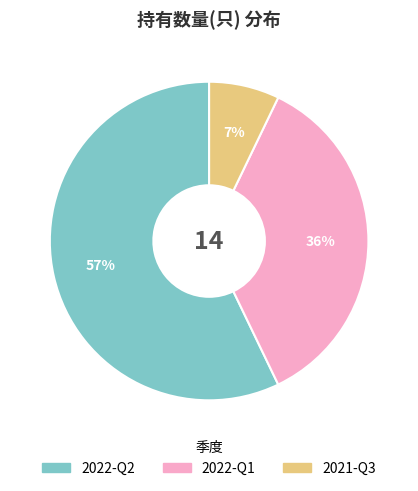

To the nearest percent, what is the combined percentage of 2021-Q3 and 2022-Q1?

43%